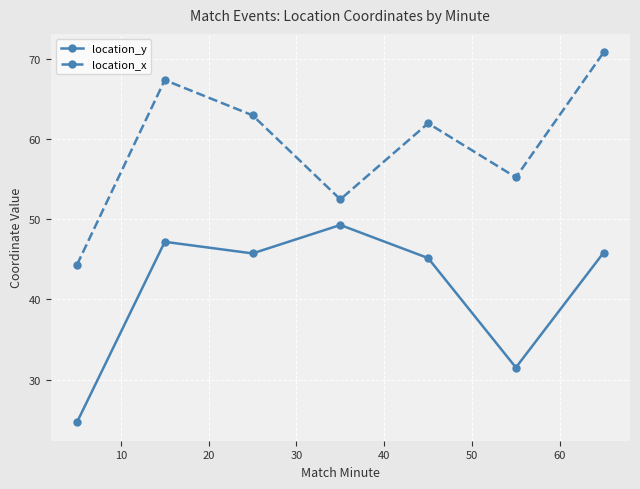

What is the difference between the maximum and second lowest values in the location_x series?

18.4